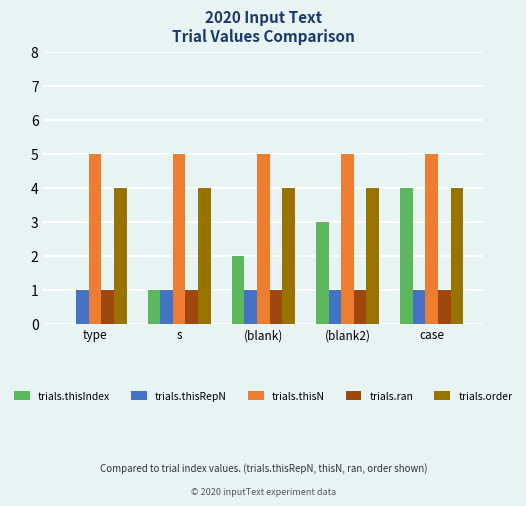

What is the total value across all series at (blank)?

13